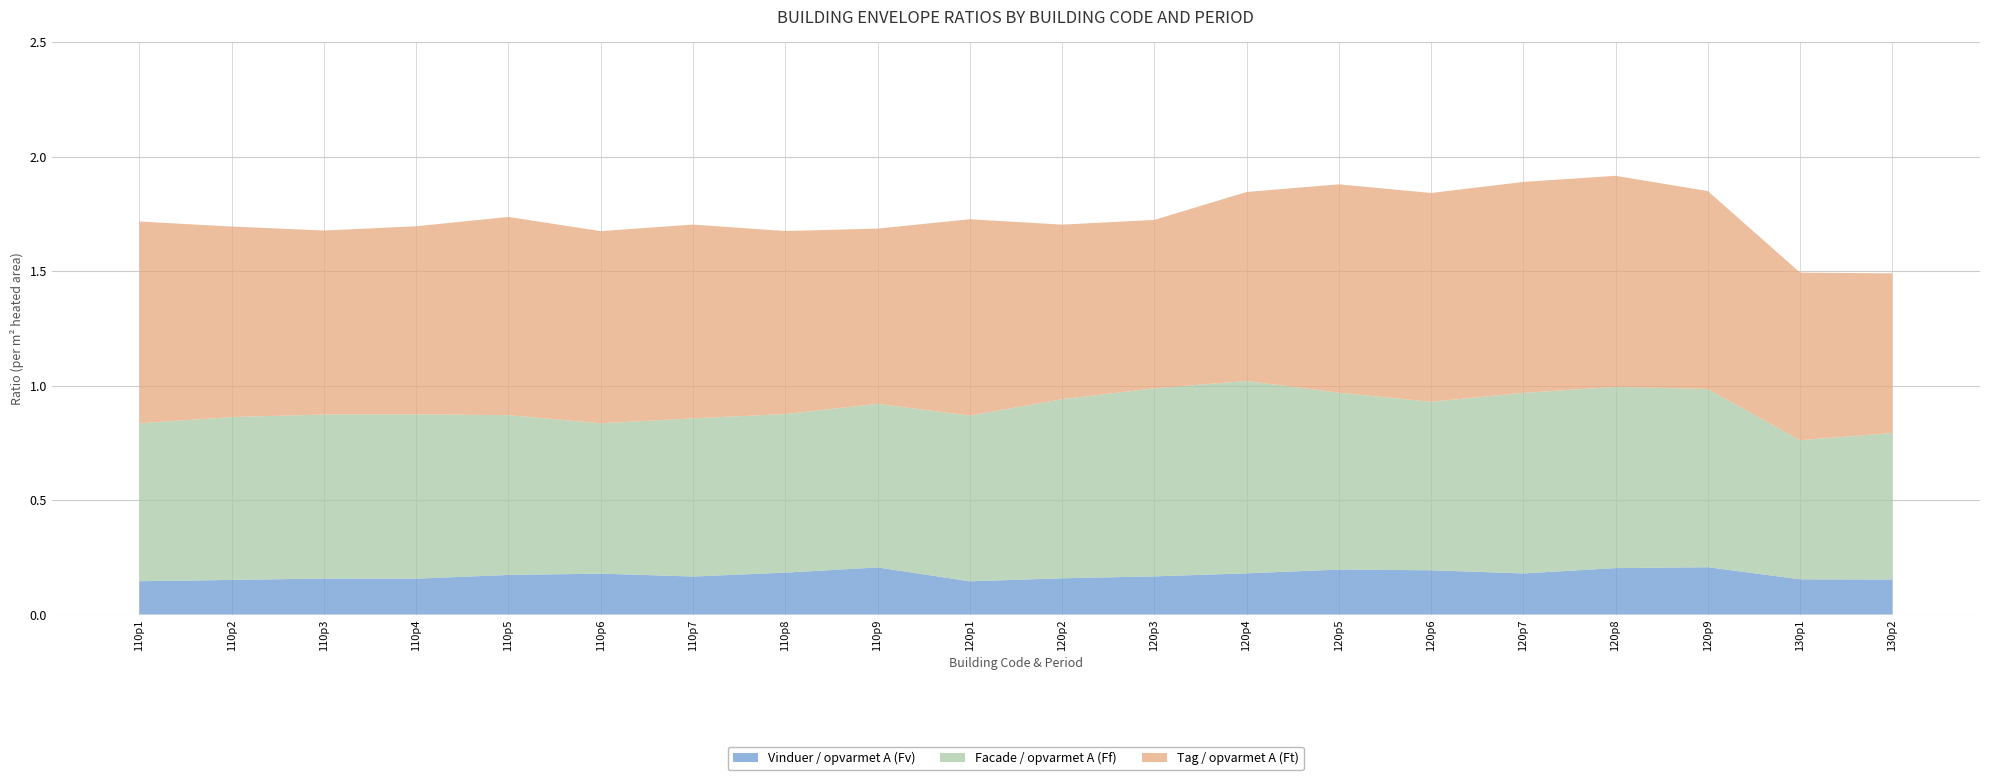

Reading right to left, extract all data points from this chart.

Vinduer / opvarmet A (Fv): 0.2	0.2	0.2	0.2	0.2	0.2	0.2	0.2	0.2	0.2	0.1	0.2	0.2	0.2	0.2	0.2	0.2	0.2	0.2	0.1
Facade / opvarmet A (Ff): 0.6	0.6	0.8	0.8	0.8	0.7	0.8	0.8	0.8	0.8	0.7	0.7	0.7	0.7	0.7	0.7	0.7	0.7	0.7	0.7
Tag / opvarmet A (Ft): 0.7	0.7	0.9	0.9	0.9	0.9	0.9	0.8	0.7	0.8	0.9	0.8	0.8	0.8	0.8	0.9	0.8	0.8	0.8	0.9